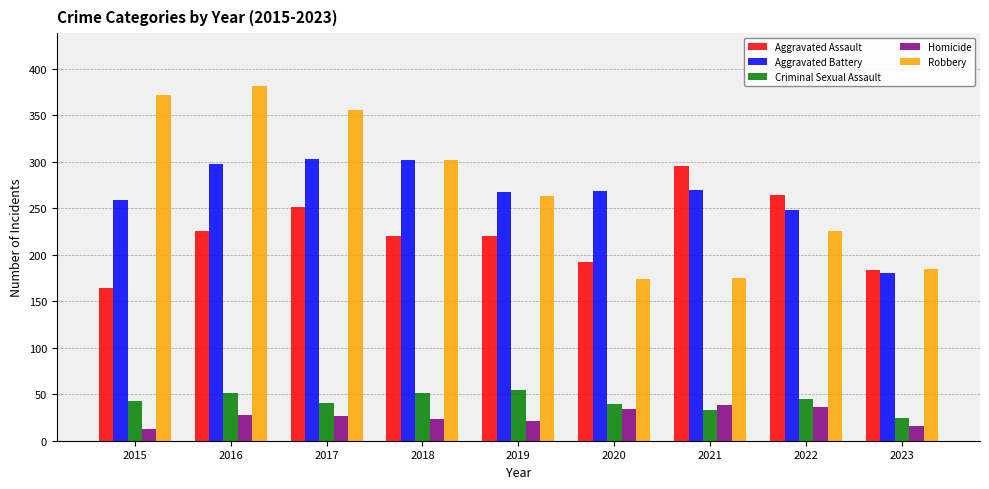

What is the value of the Robbery bar at the 5th from the left?

263